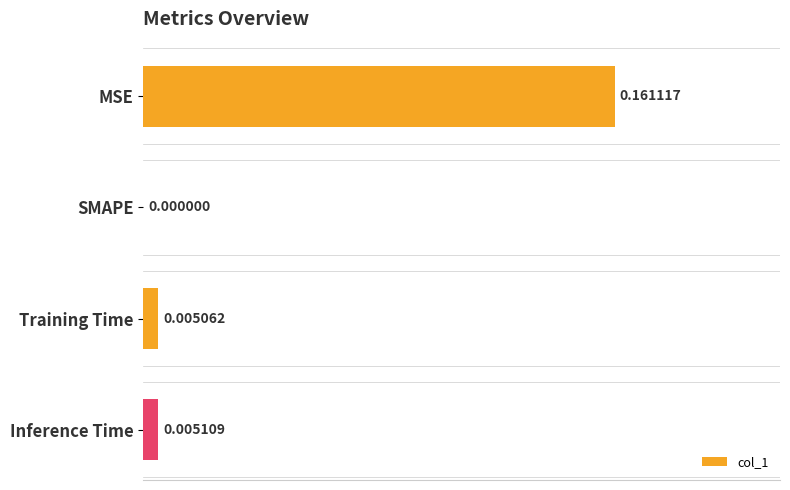

Between Inference Time and Training Time, which is larger?

Inference Time